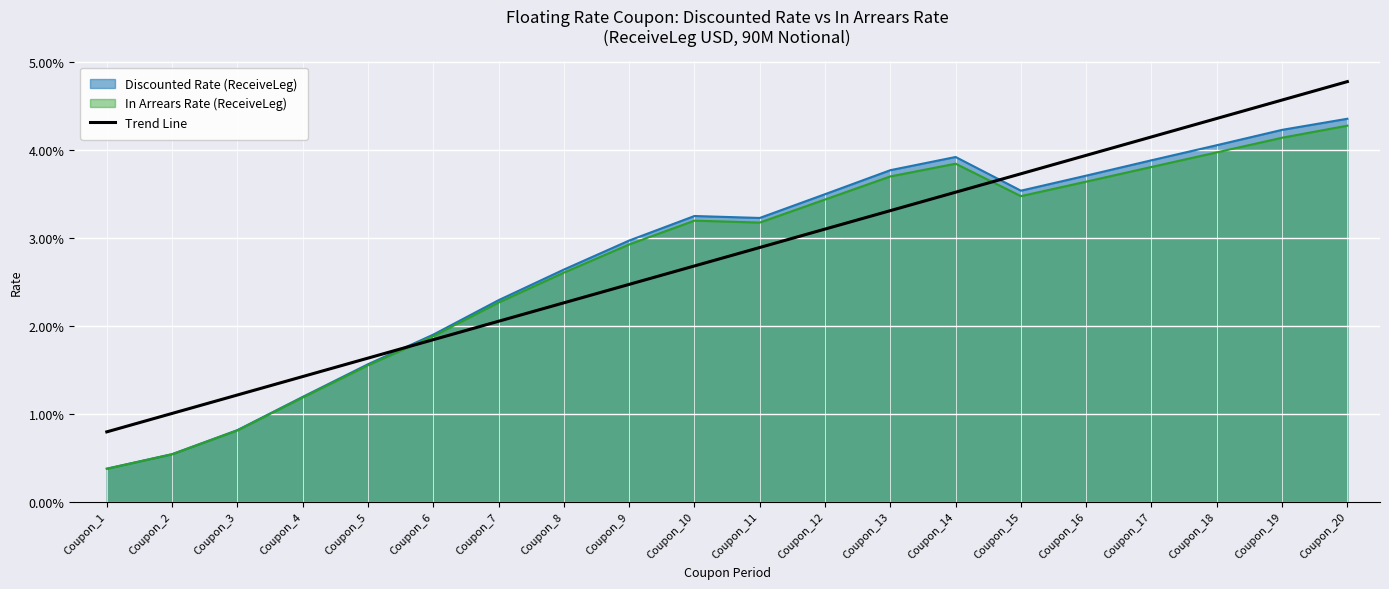

The chart shows a value of 0.0 at Coupon_6. True or false?

False